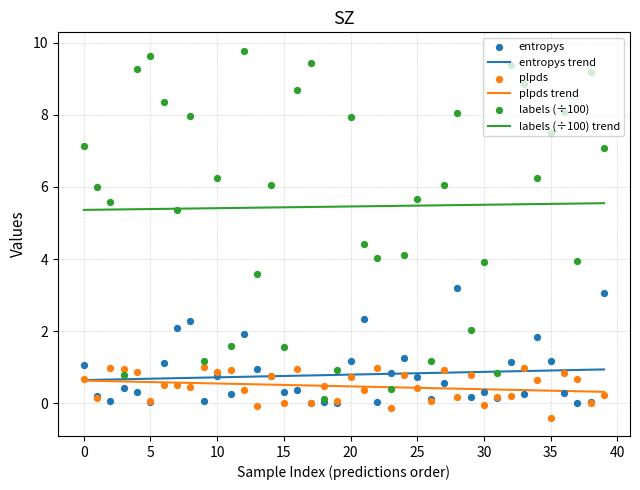

Which series contains the highest Y value?

labels